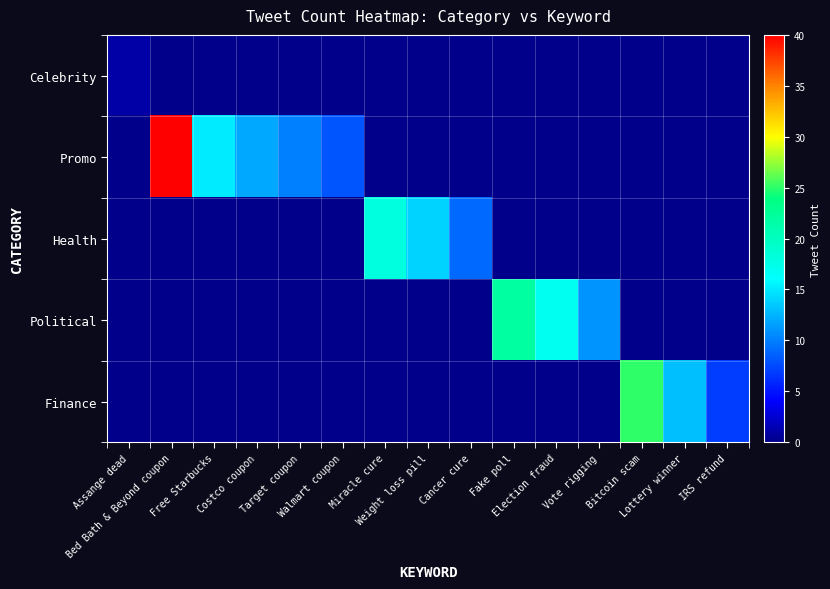

List the series in order of their peak value, lowest first.

Celebrity, Health, Political, Finance, Promo